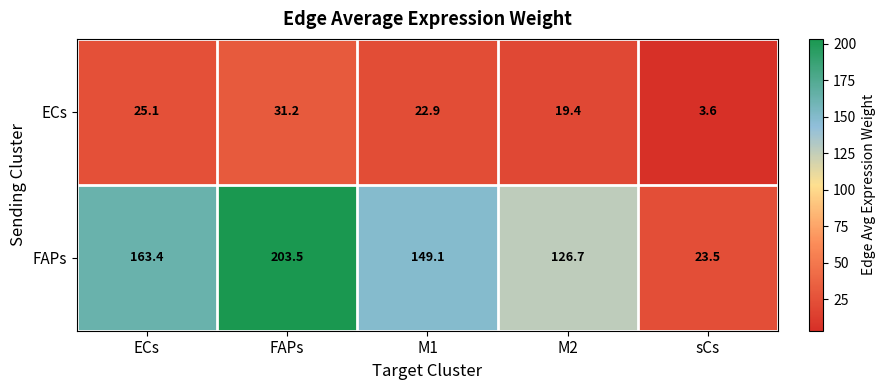

Is it true that ECs equals 46.9 at FAPs?

False